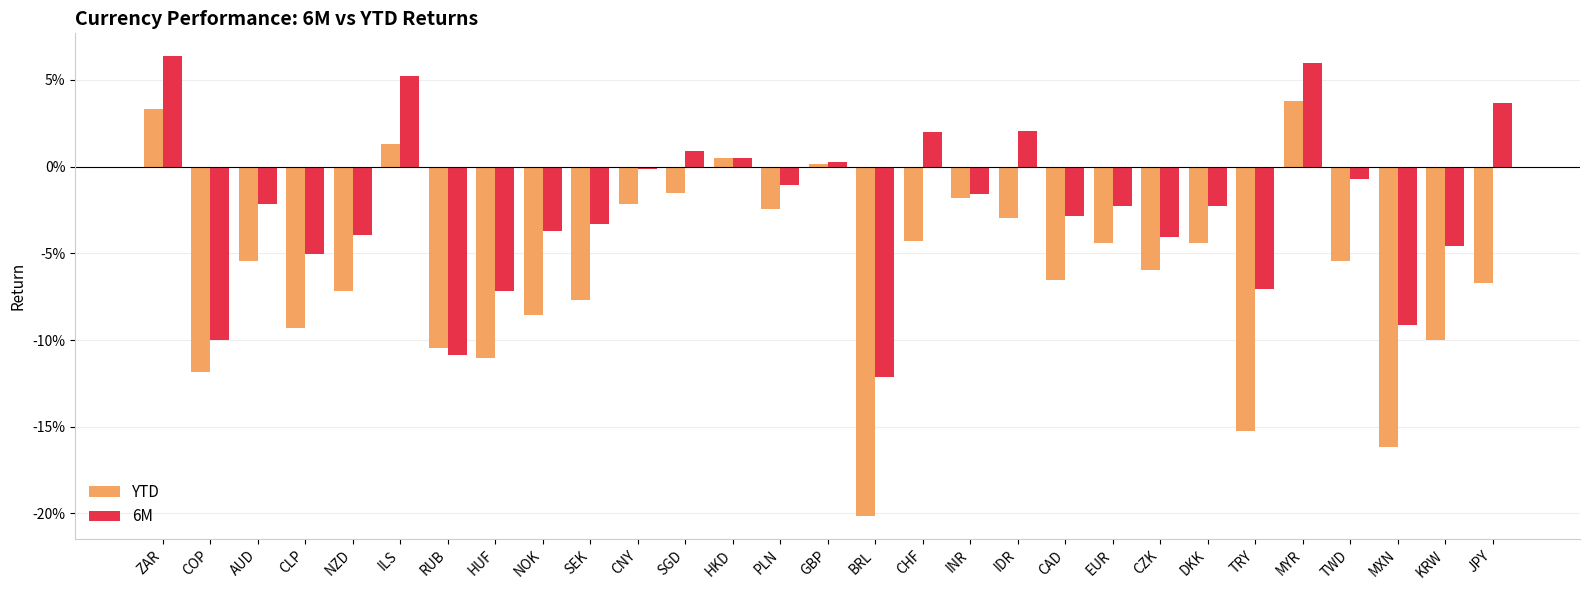

Are the bars grouped side by side (vs. stacked)?

Yes